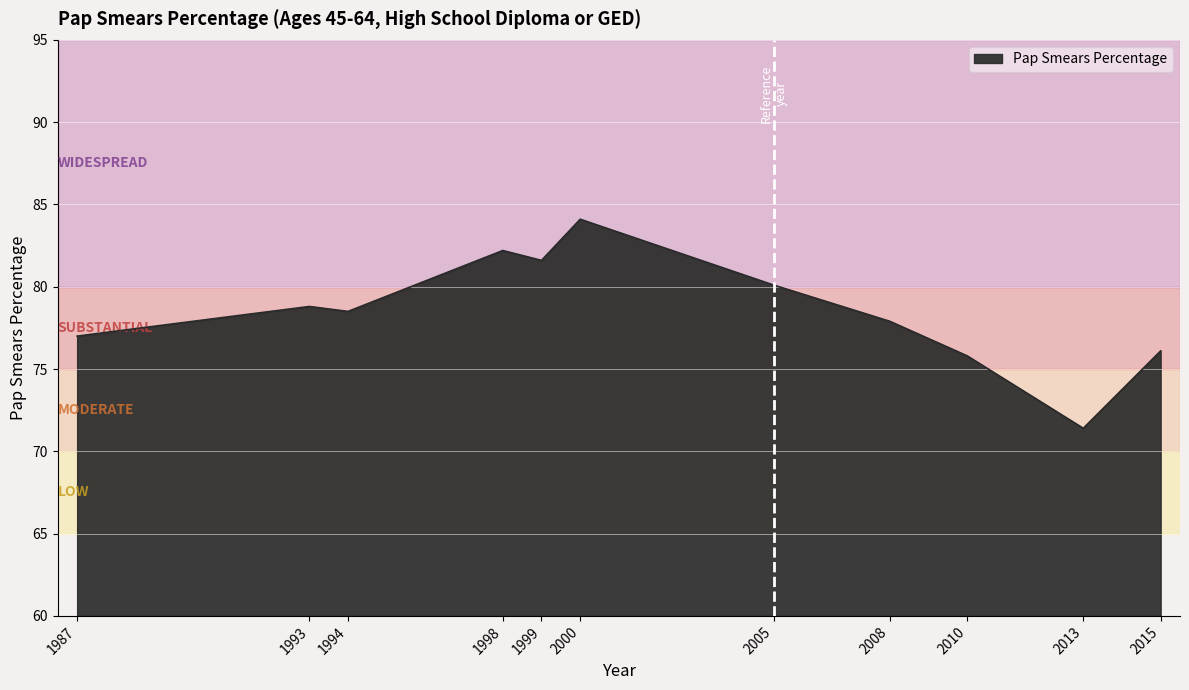

Between 1999 and 2015, which is larger?

1999